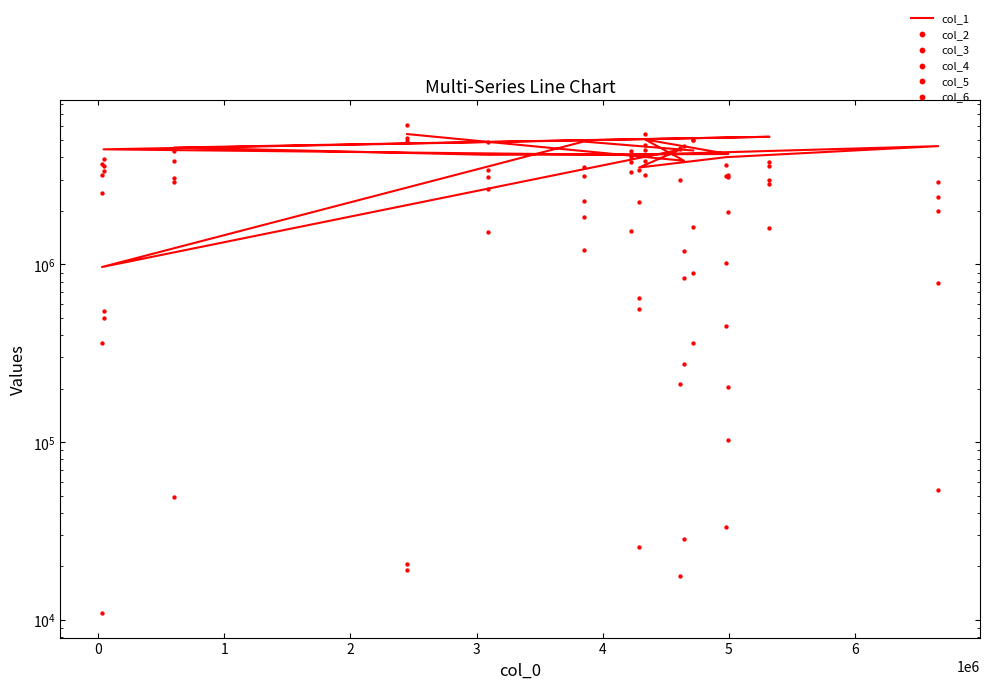

Which series has the widest spread of Y values?

col_3